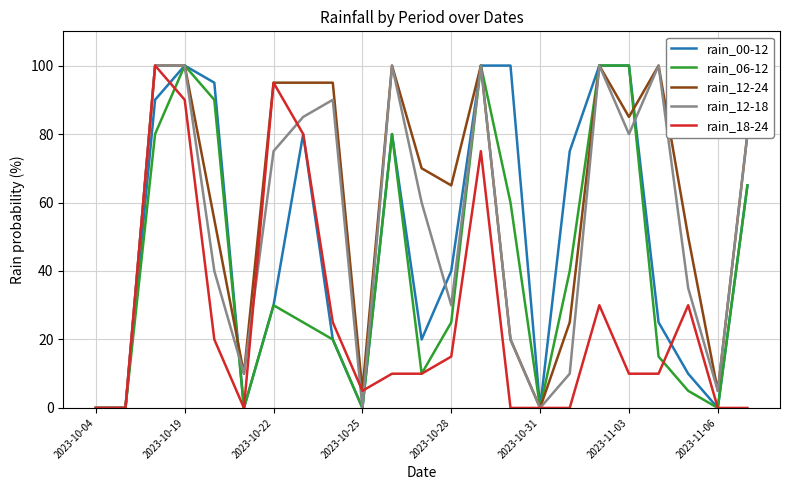

What is the highest value of the rain_18-24 series?

100